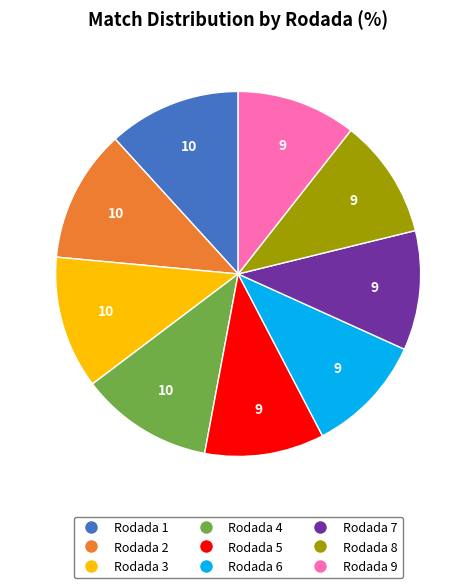

Is there any slice that represents more than half of the pie?

No